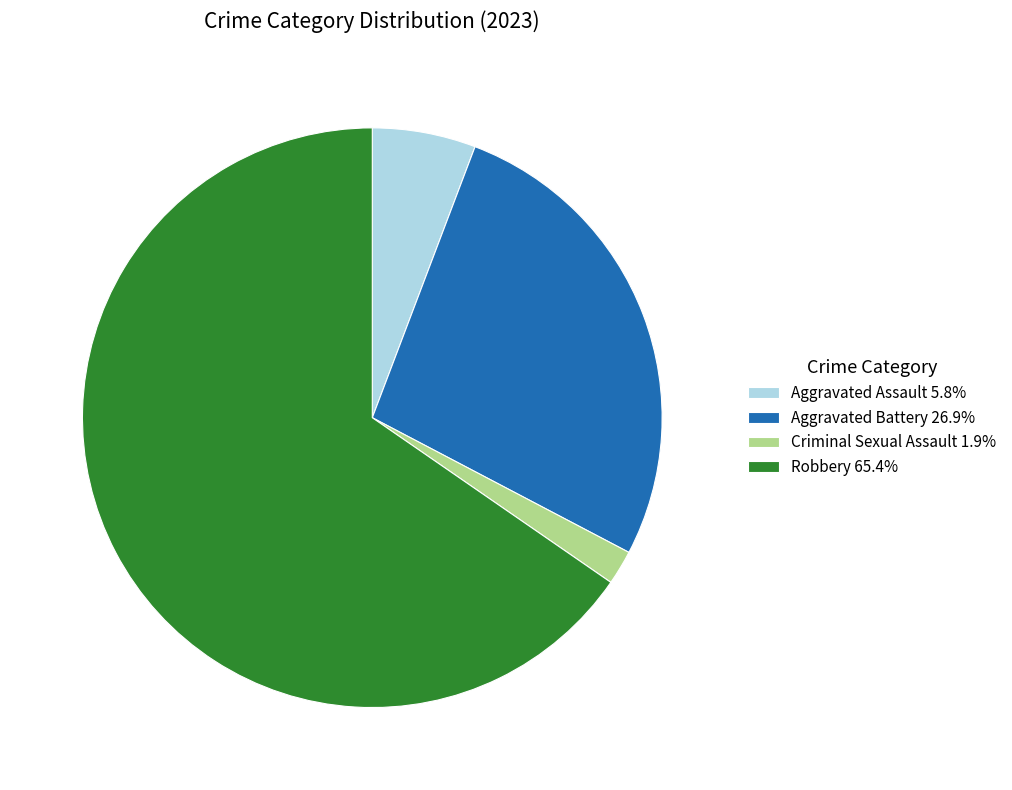

Is there any slice that represents more than half of the pie?

Yes